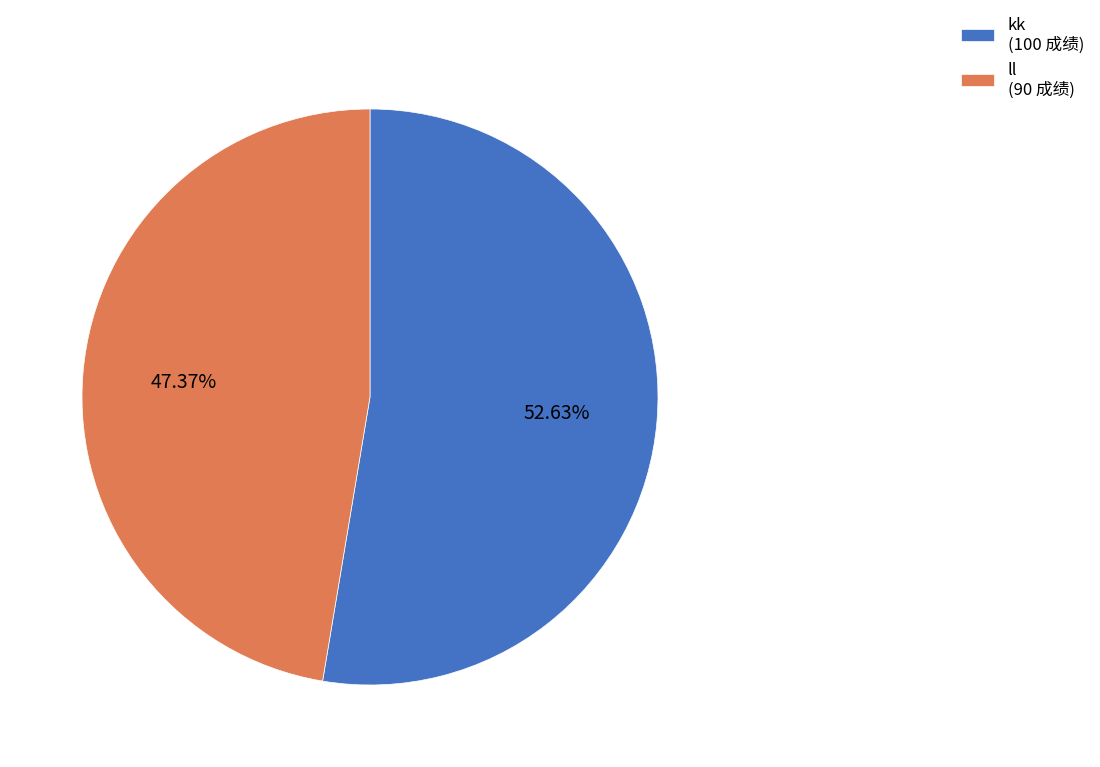

To the nearest percent, what portion does ll represent?

47%